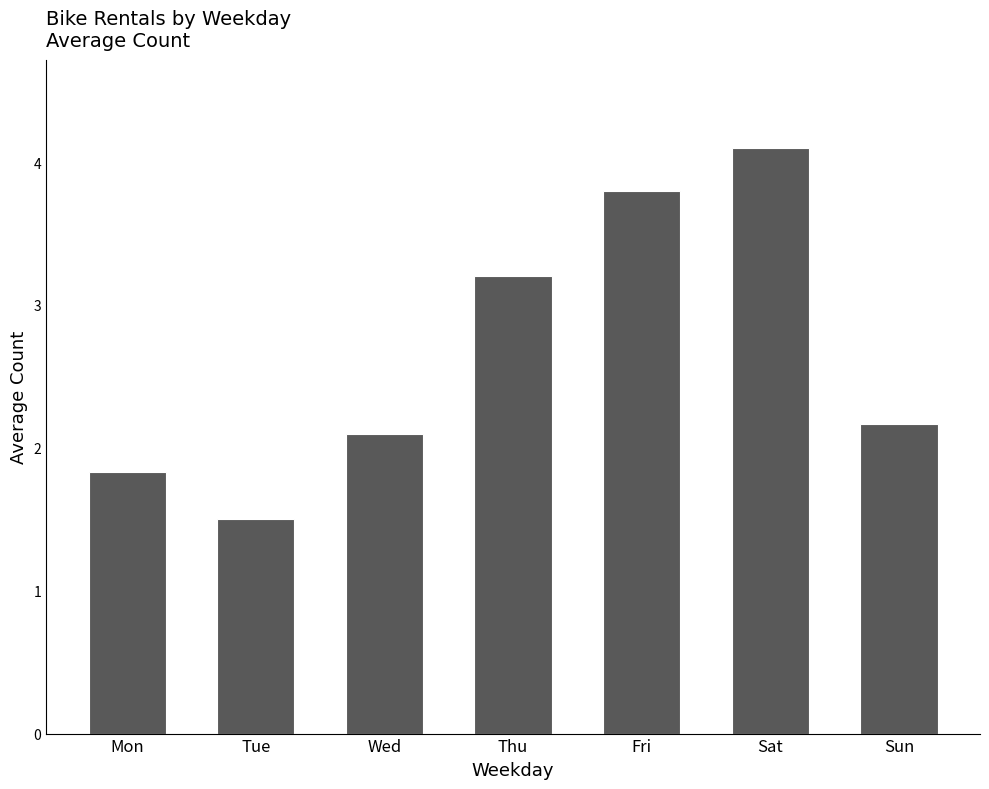

What is the value of the 1st bar from the left?

1.8